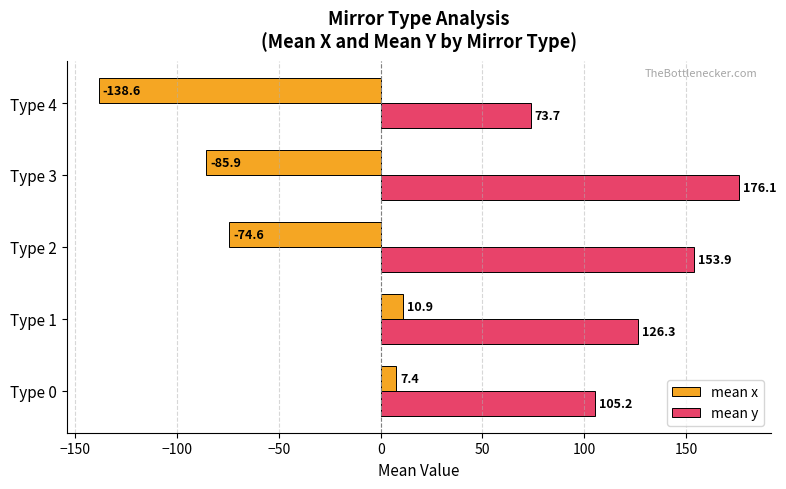

At which label does mean x reach its peak?

Type 1